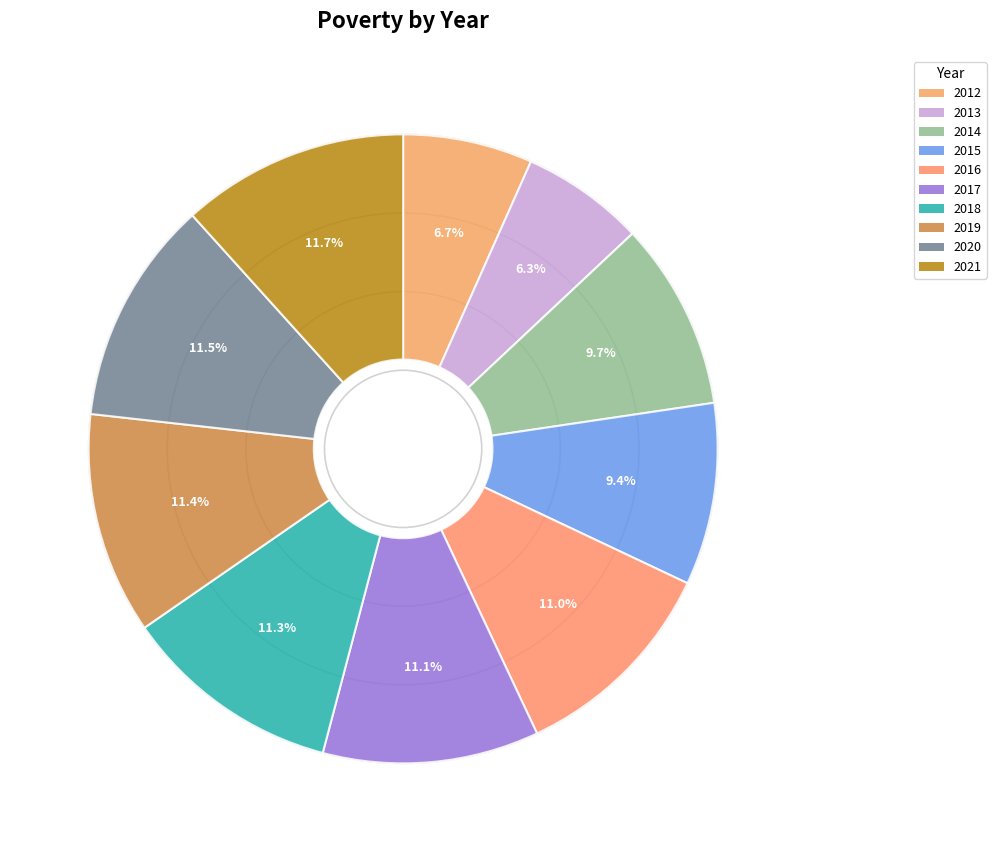

How many segments does this pie chart have?

10